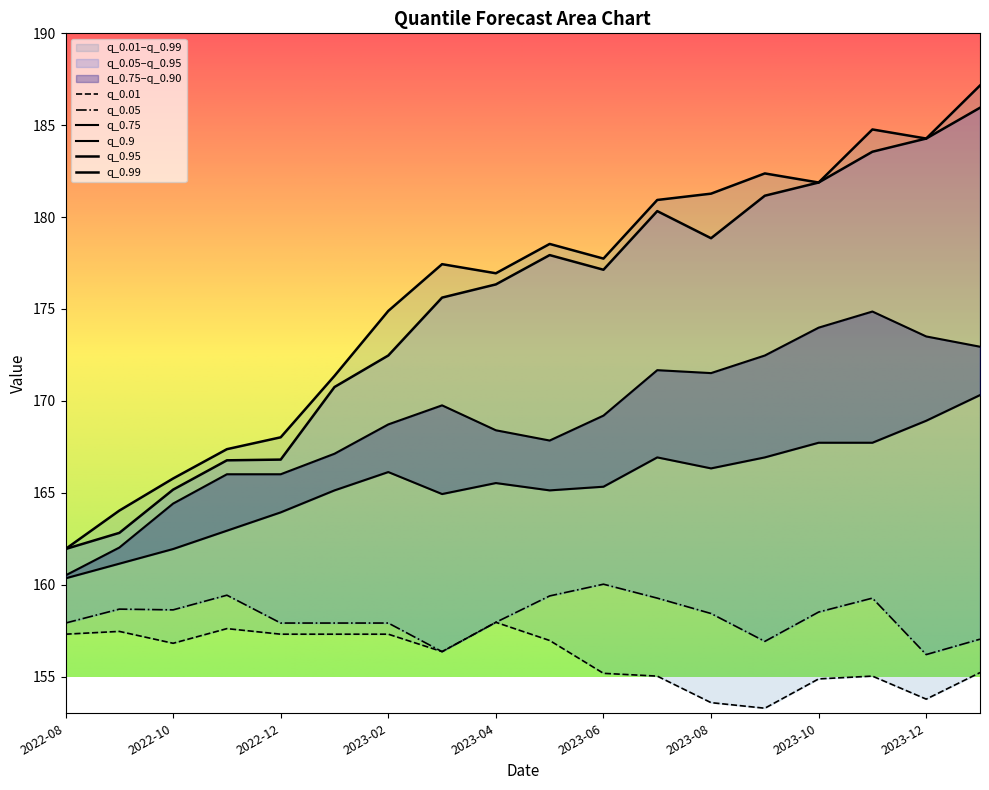

What is the label of the 2nd point from the left?

2022-09-01